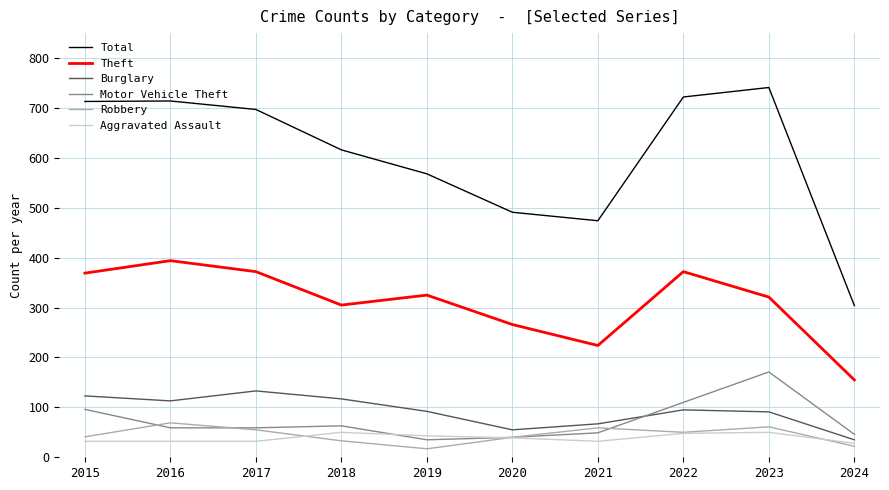

Which series ends up on top after the final intersection of Robbery and Motor Vehicle Theft?

Motor Vehicle Theft